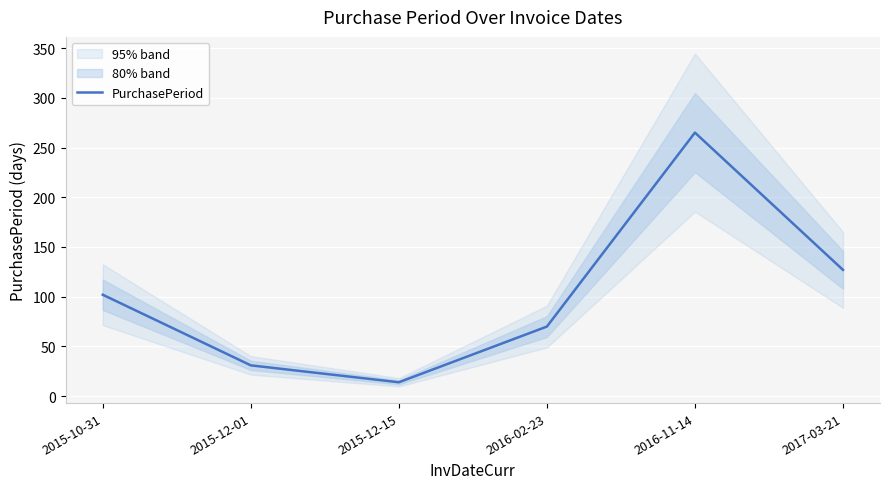

What is the sum of all values?

609